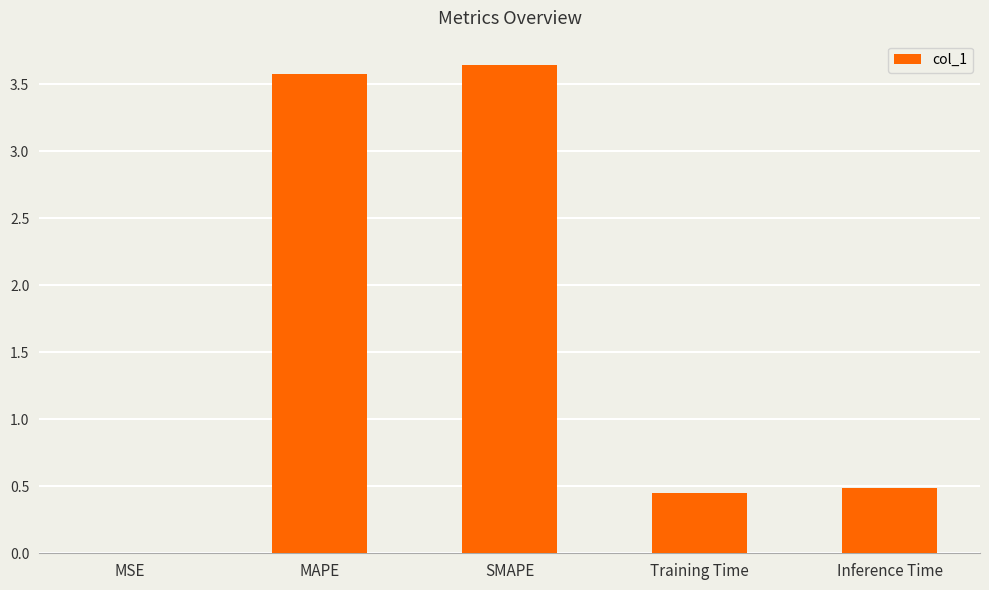

Is it true that the value at MSE is 0.0?

True